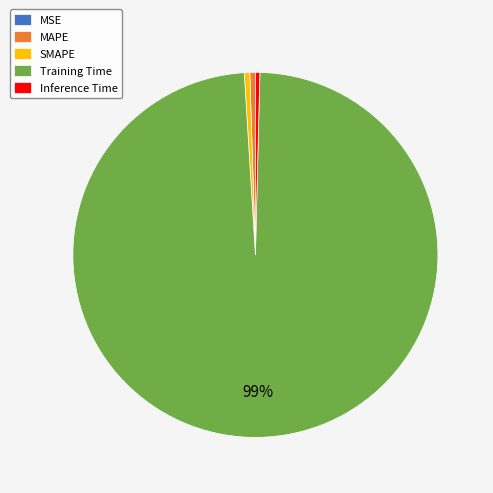

To the nearest percent, what is the average slice percentage?

20%